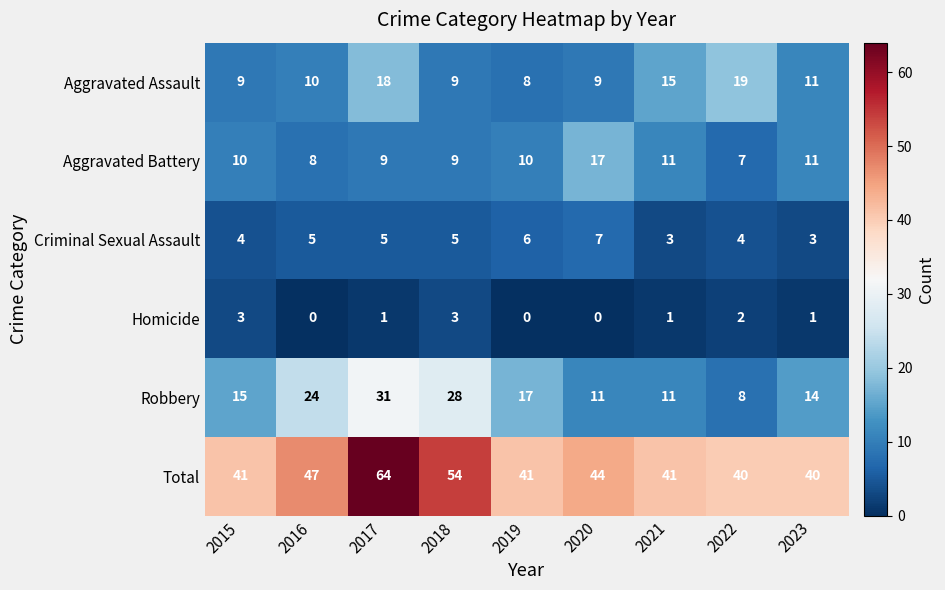

Count the number of data series in this chart.

6